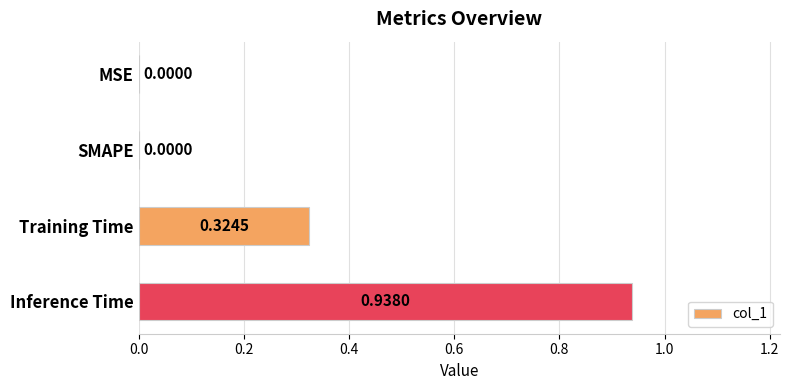

What is the change in value from MSE to Training Time?

+0.3